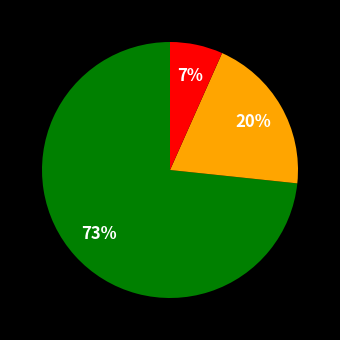

To the nearest percent, what is the average slice percentage?

33%